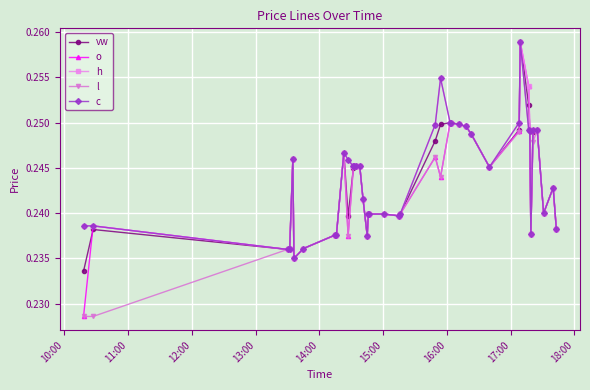

How many c values are between 0 and 1?

40